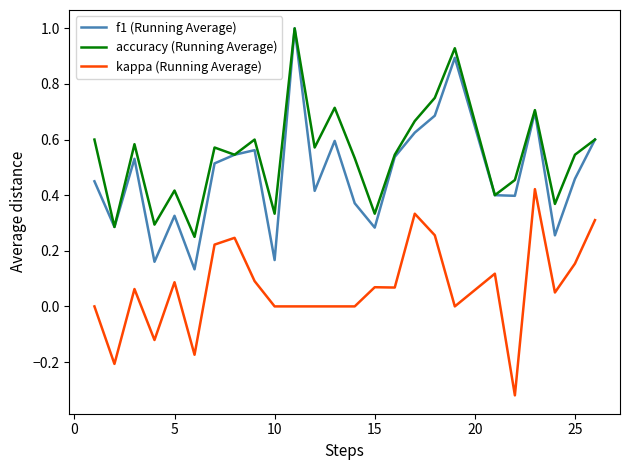

At how many categories does at least one series exceed 0?

25